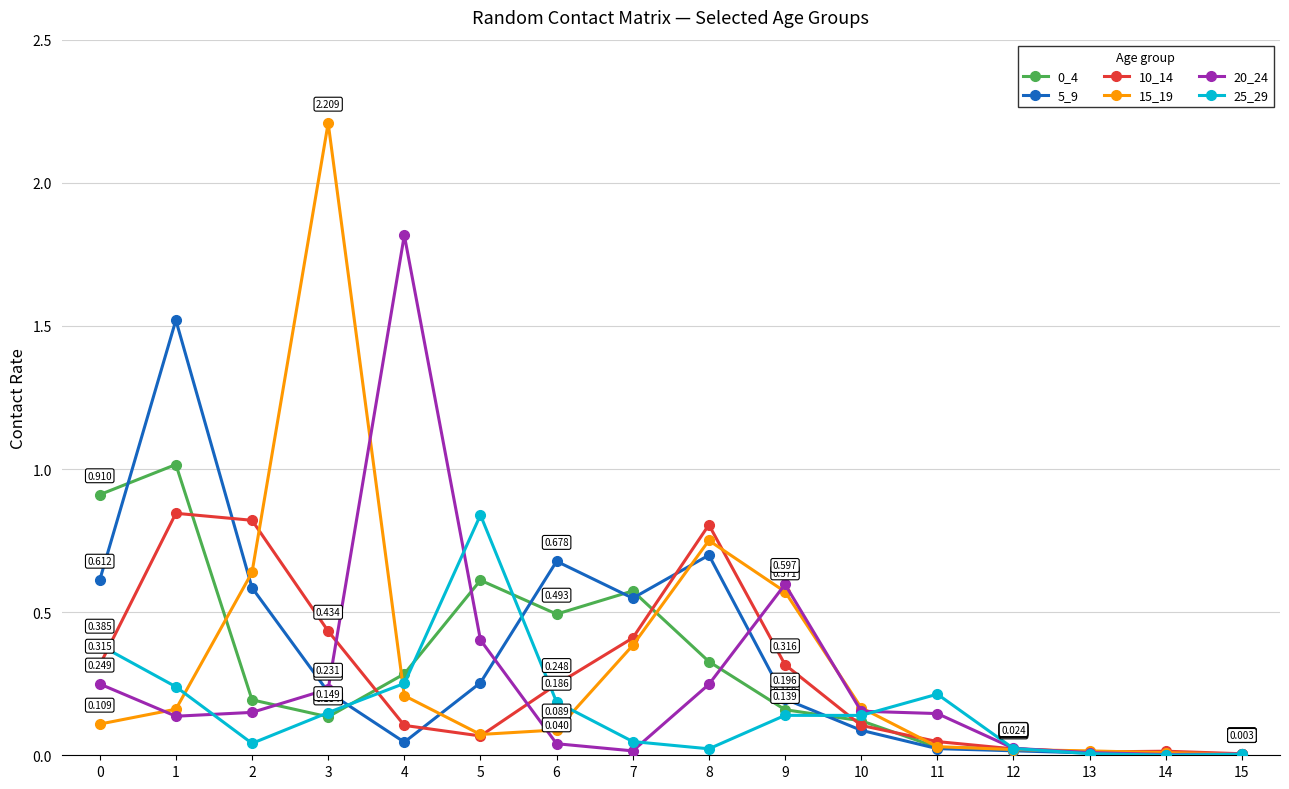

True or false: 0_4 has more than 0 points higher than both neighbors.

True